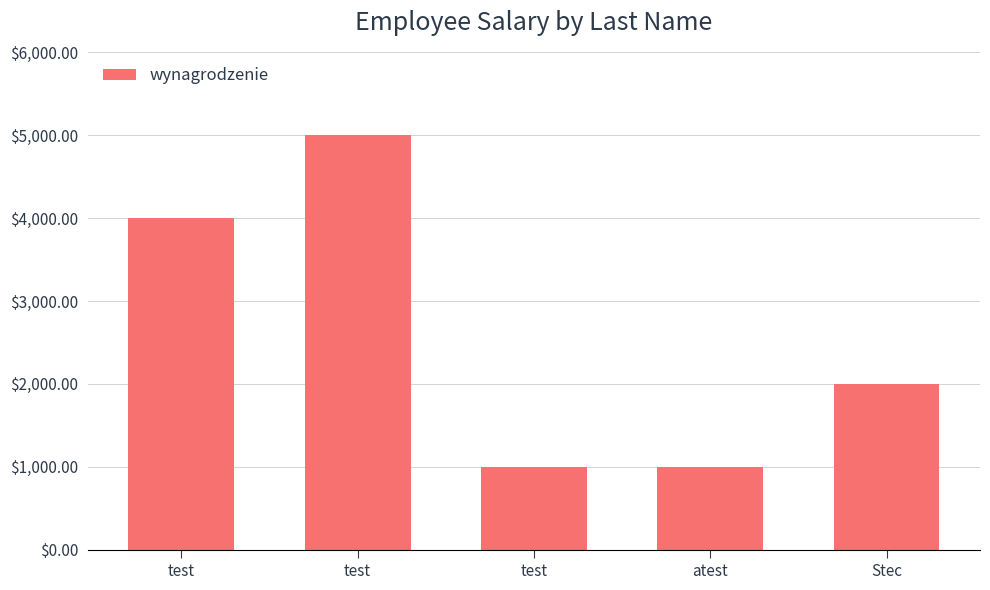

What is the sum of the values at test and test?

9000.2